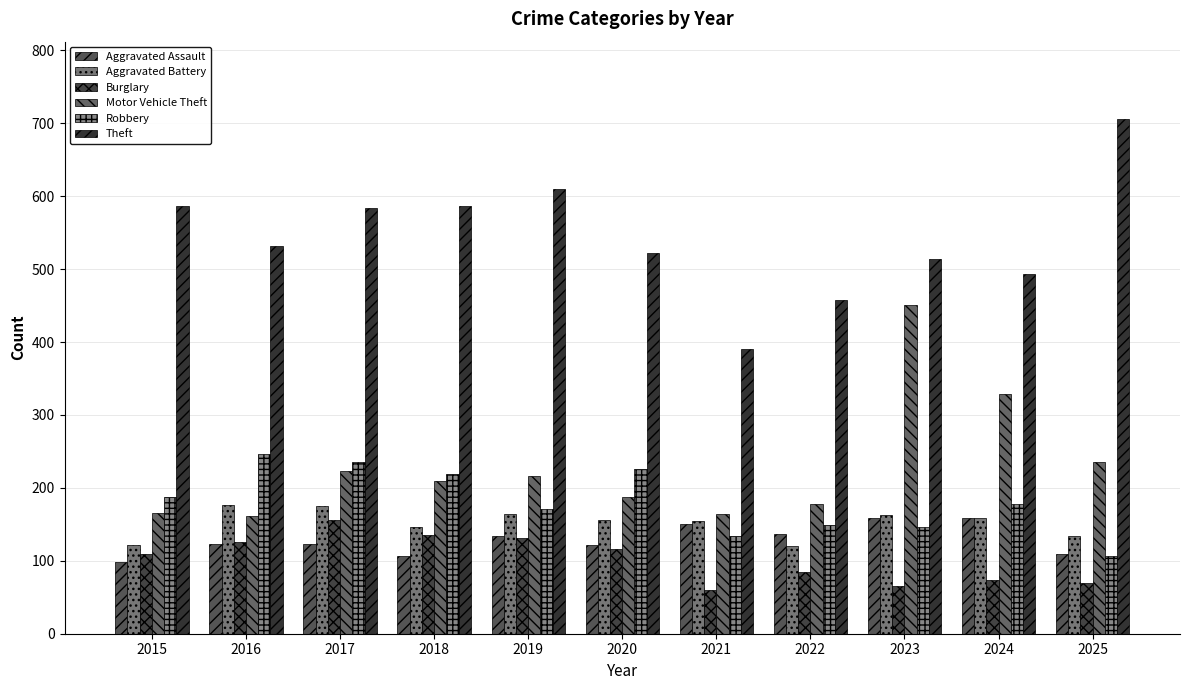

Reading left to right, list all the values displayed in this chart.

Aggravated Assault: 99	123	123	107	134	122	150	137	159	159	110
Aggravated Battery: 121	176	175	147	164	156	155	120	163	159	134
Burglary: 109	126	156	136	131	116	60	84	66	73	70
Motor Vehicle Theft: 165	162	223	209	216	187	164	178	451	329	236
Robbery: 187	246	236	219	171	226	134	149	147	178	107
Theft: 587	532	584	586	610	522	390	457	514	493	706